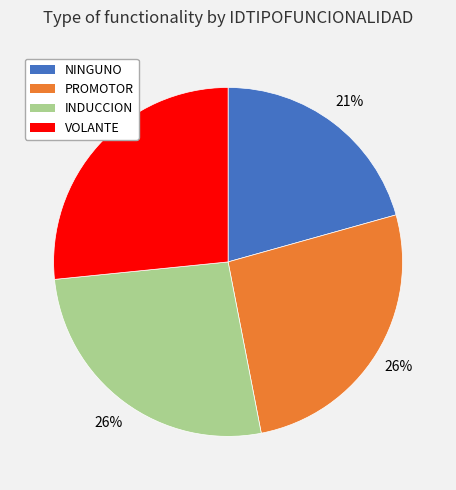

Does any single category account for the majority?

No